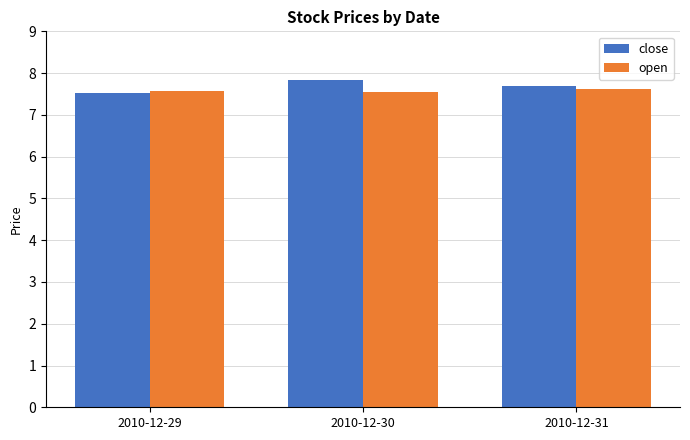

Does the chart contain any negative values?

No